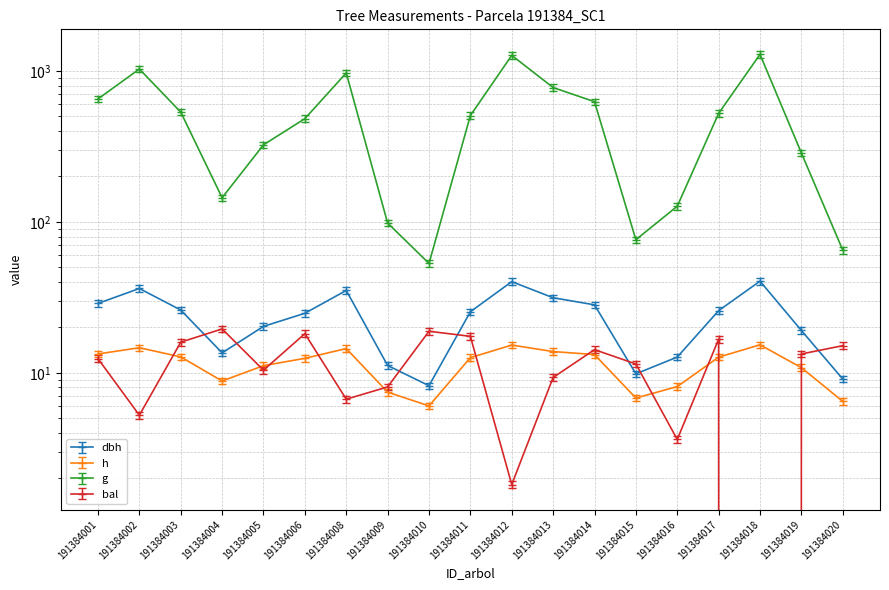

How many interior local valleys does the dbh series have?

3